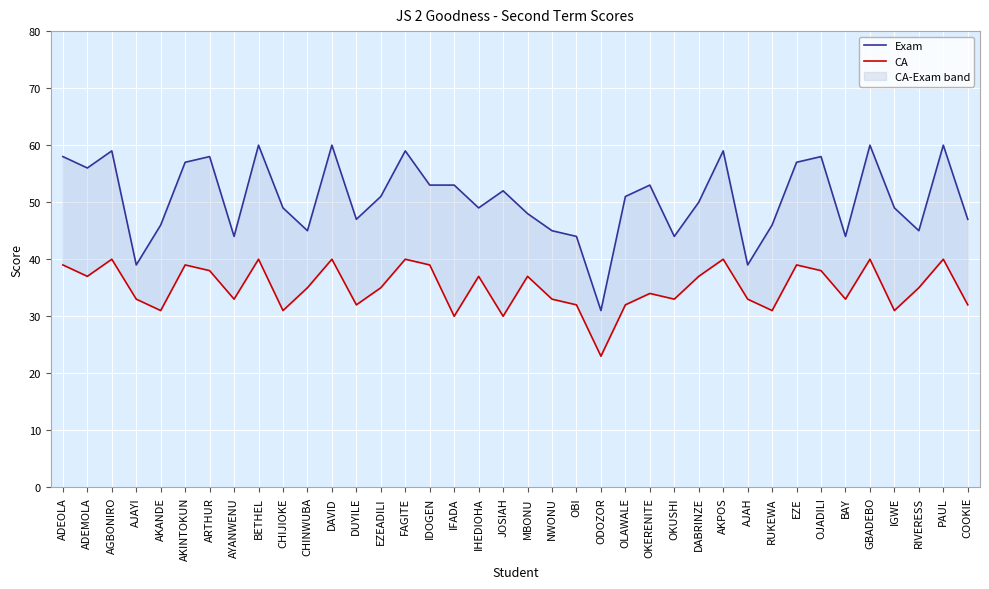

What is the label of the 15th point from the left?

FAGITE